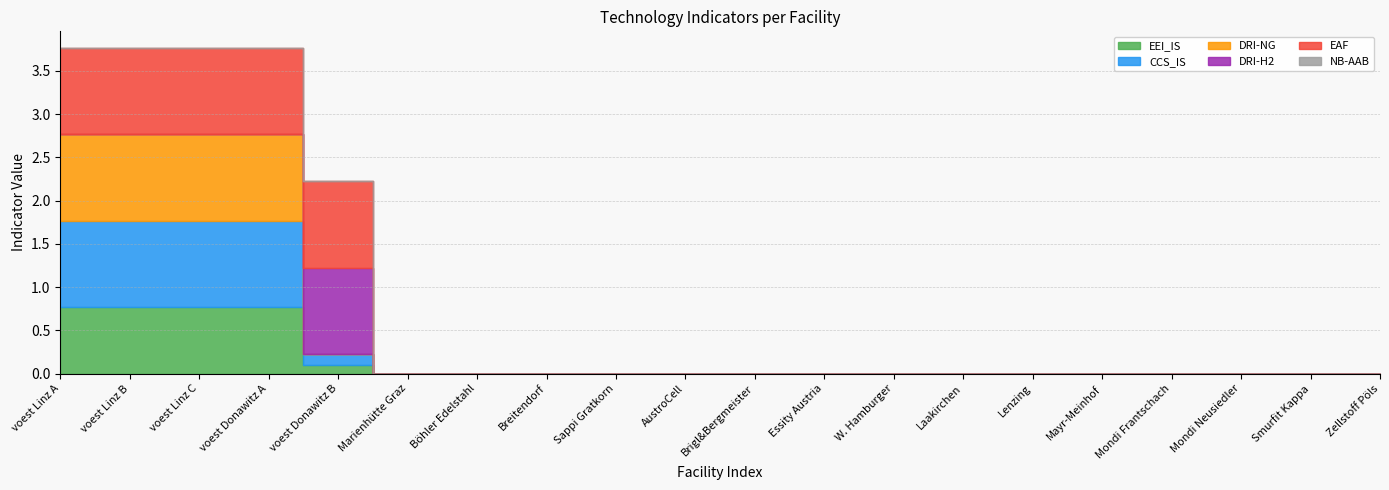

Which series has the widest spread of values?

CCS_IS